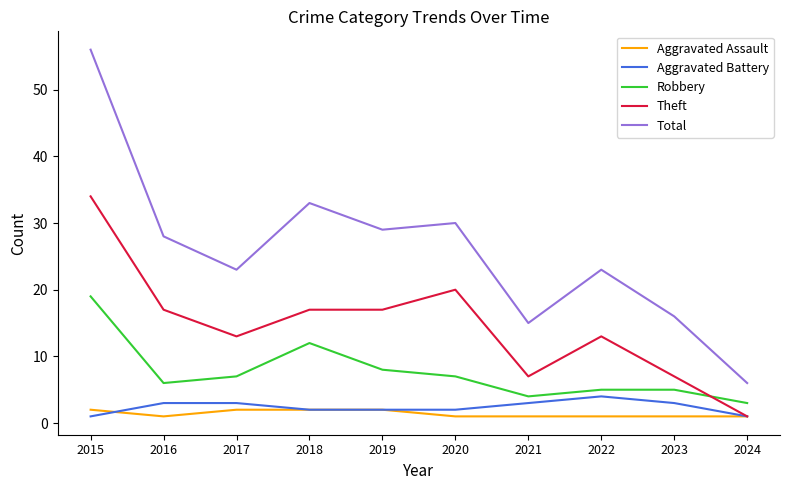

What are all the series names shown in the legend?

Aggravated Assault, Aggravated Battery, Robbery, Theft, Total